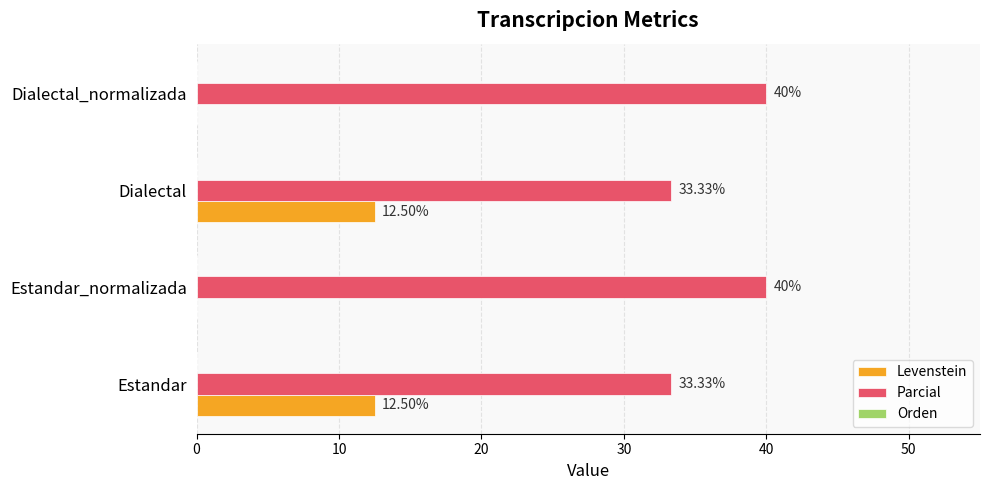

What is the sum of all Parcial values?

146.7